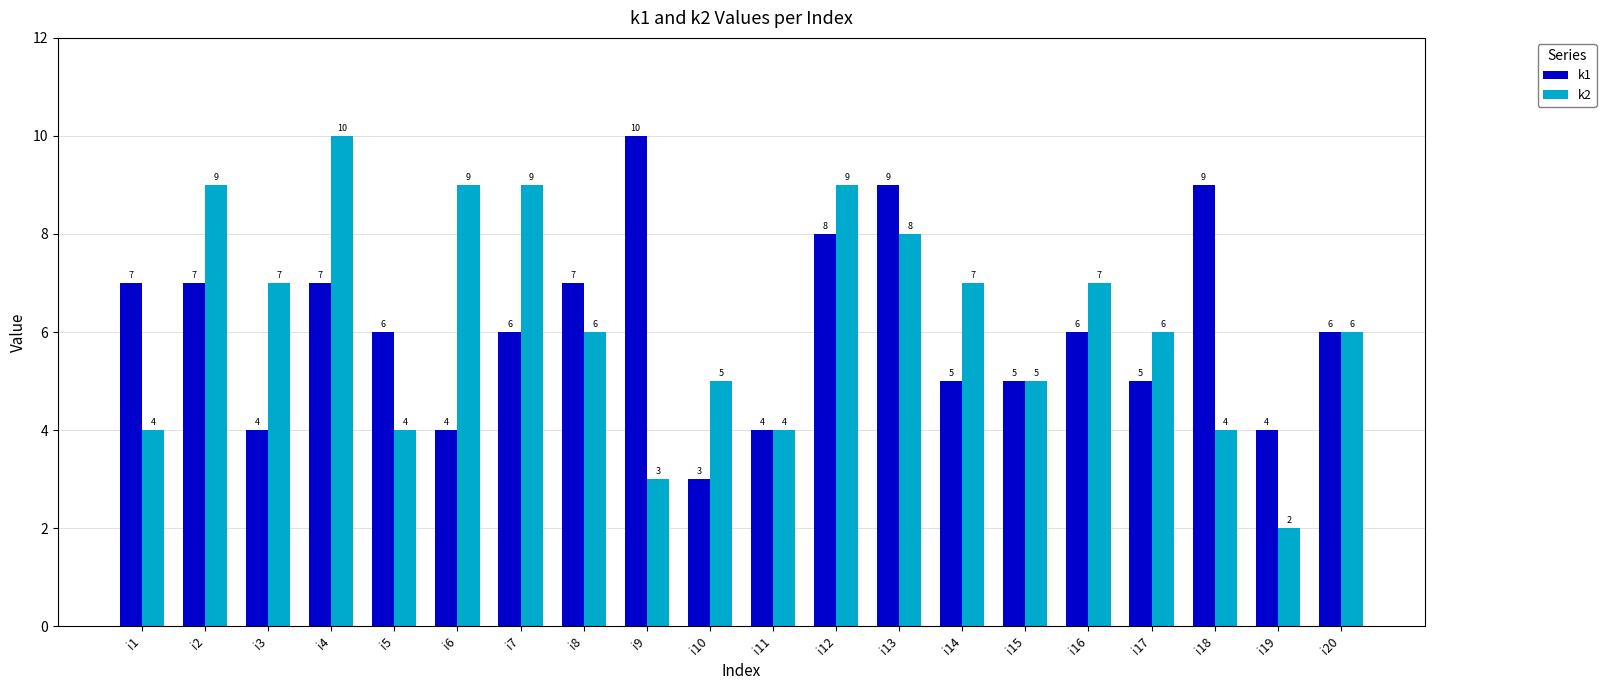

Is it true that k1 equals 9 at i7?

False